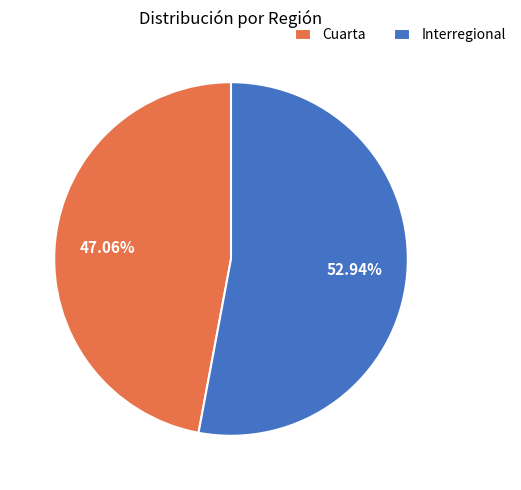

Is there a majority slice in this chart?

Yes